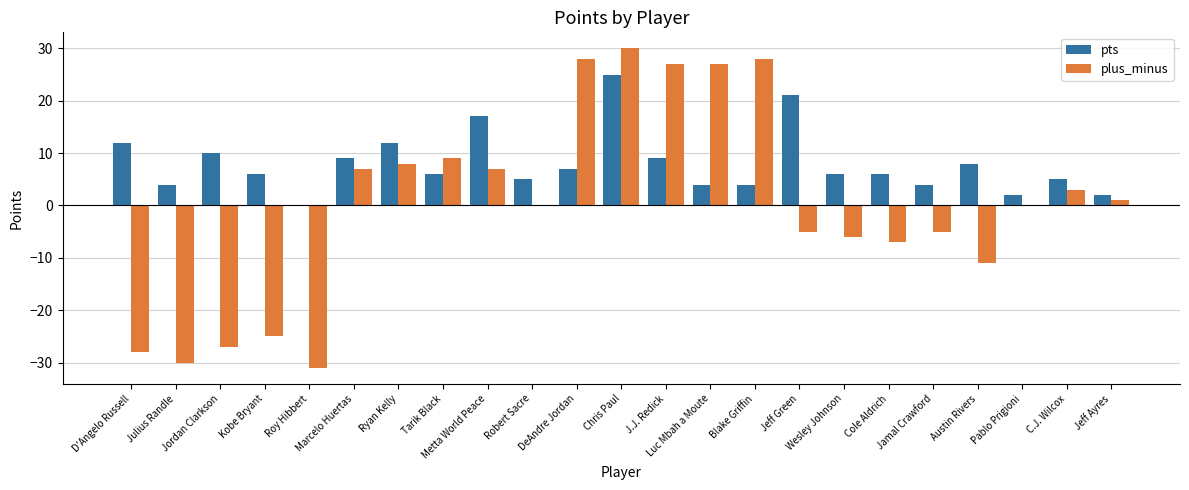

How many groups of bars are there?

23